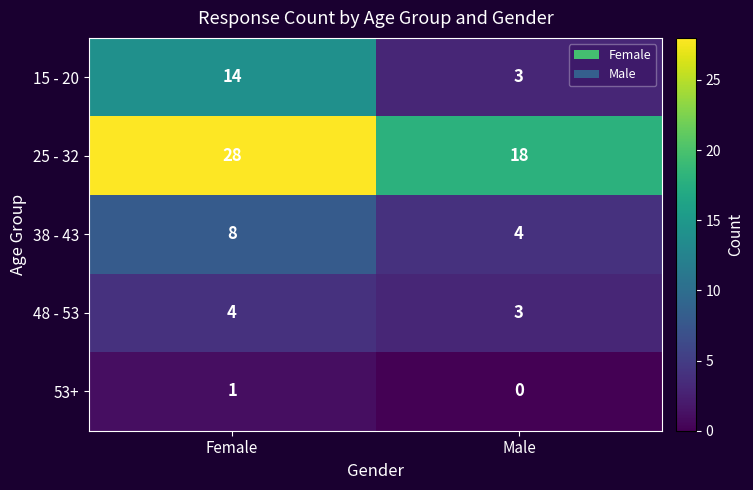

True or false: 38 - 43 has a value of 8 at Female.

True